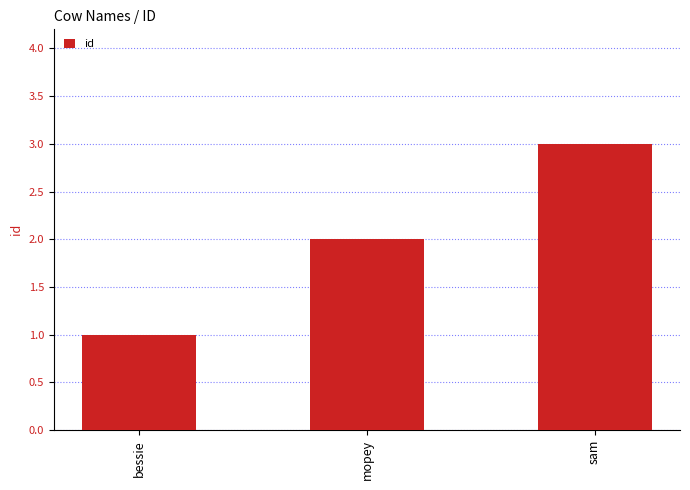

How many data points are less than 2?

1